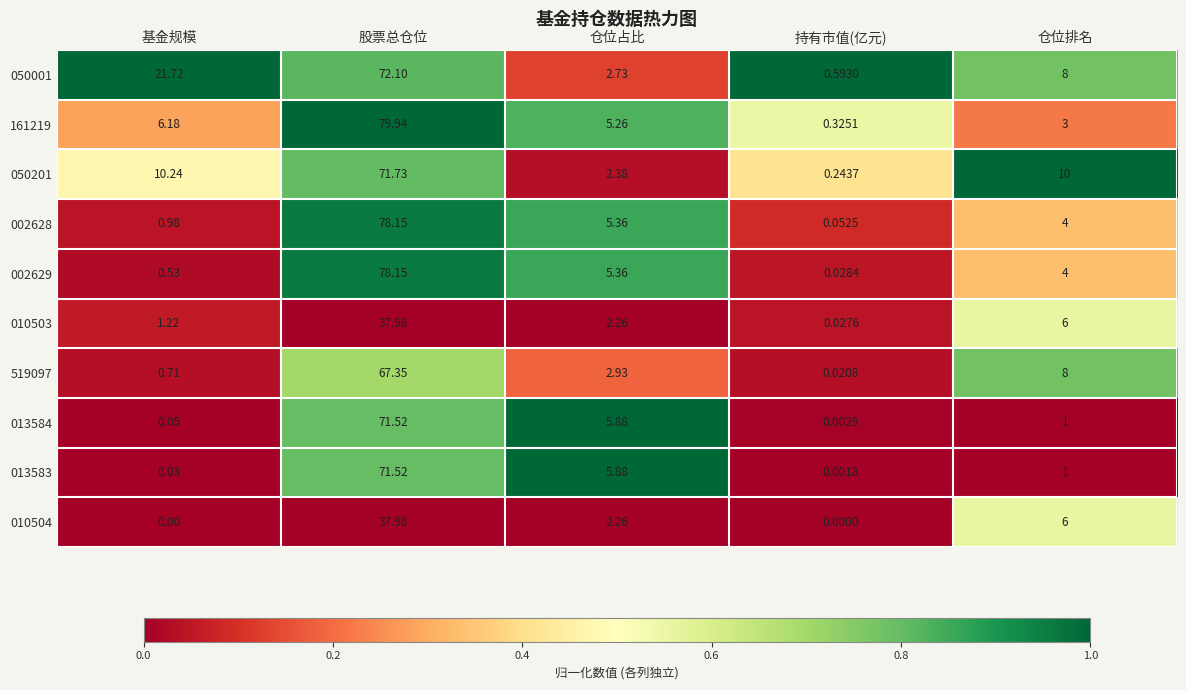

What is the spread (max minus min) of values at 仓位占比?

3.6